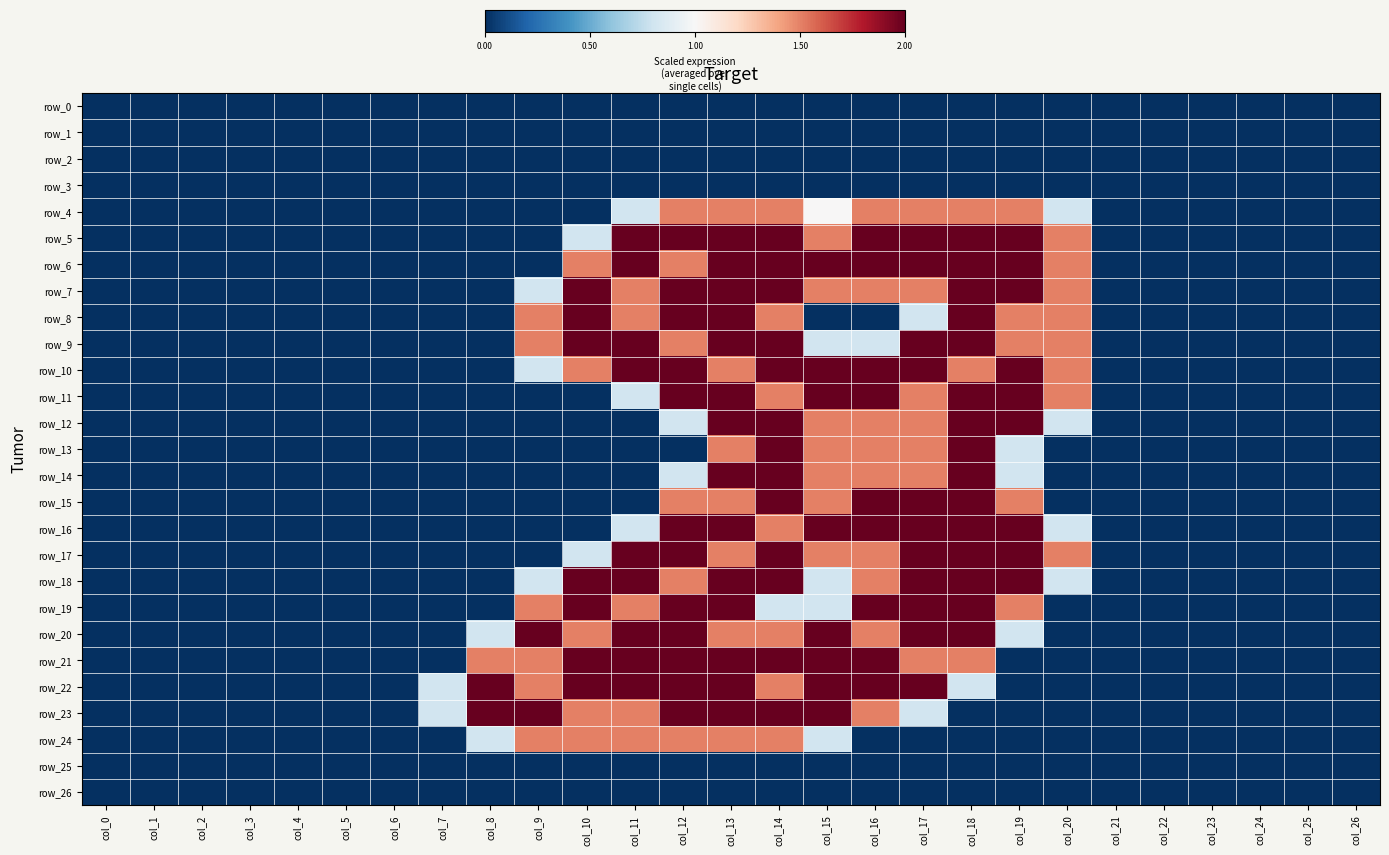

Count the number of categories in the chart.

27